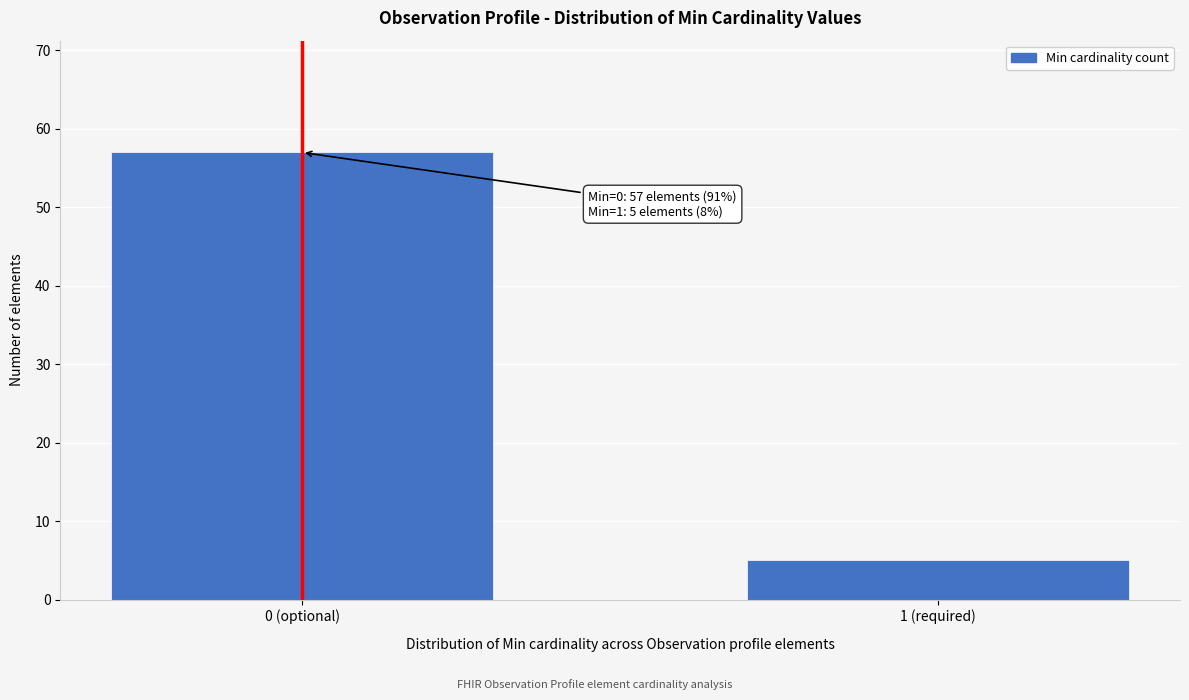

Reading left to right, what are all the values shown in this chart?

57	5